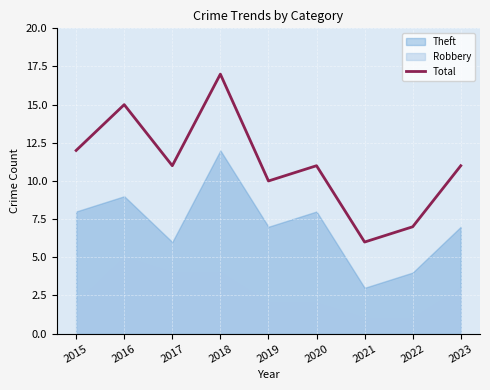

What is the value of the 8th point from the left?

7